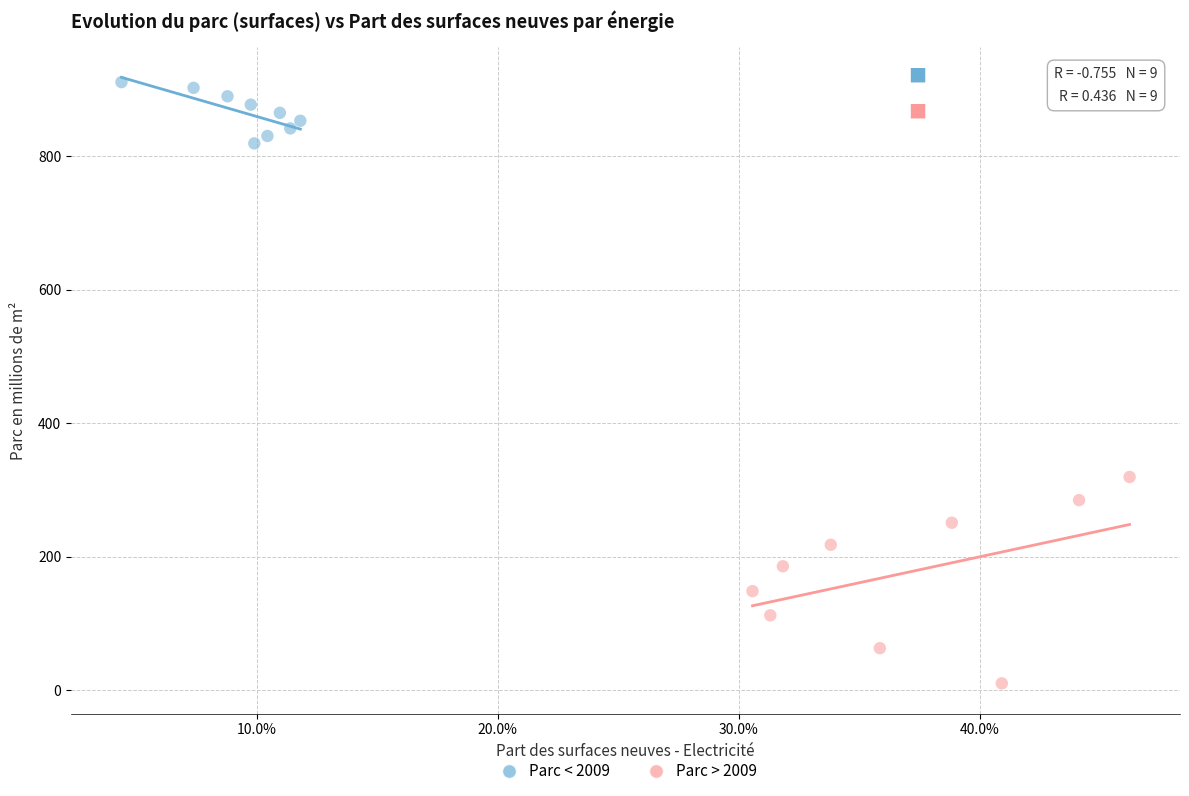

Which series contains the lowest Y value?

Parc > 2009